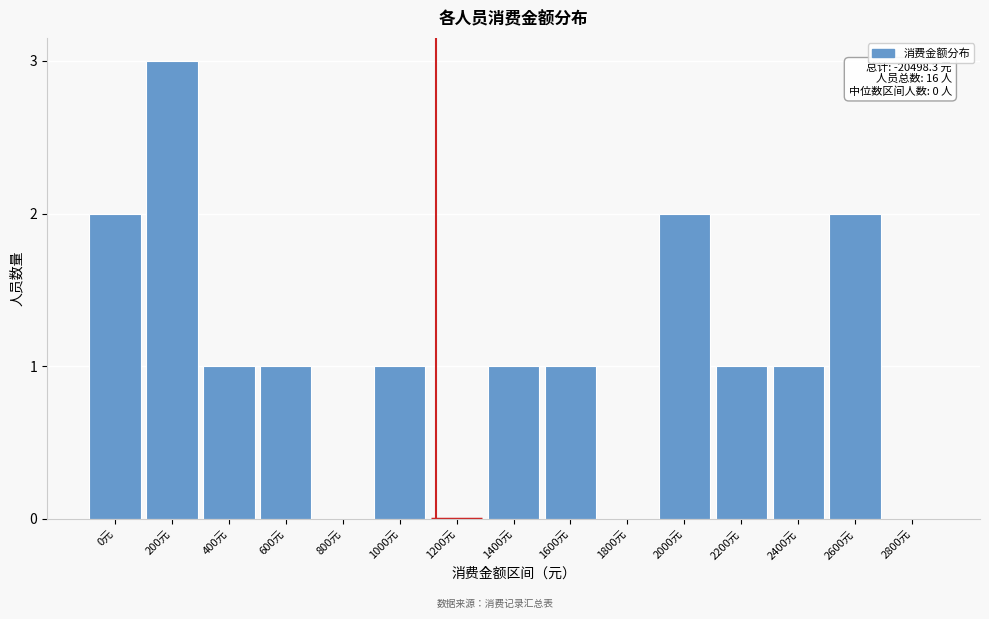

Reading right to left, transcribe all the data shown in this chart.

2800元=0	2600元=2	2400元=1	2200元=1	2000元=2	1800元=0	1600元=1	1400元=1	1200元=0	1000元=1	800元=0	600元=1	400元=1	200元=3	0元=2